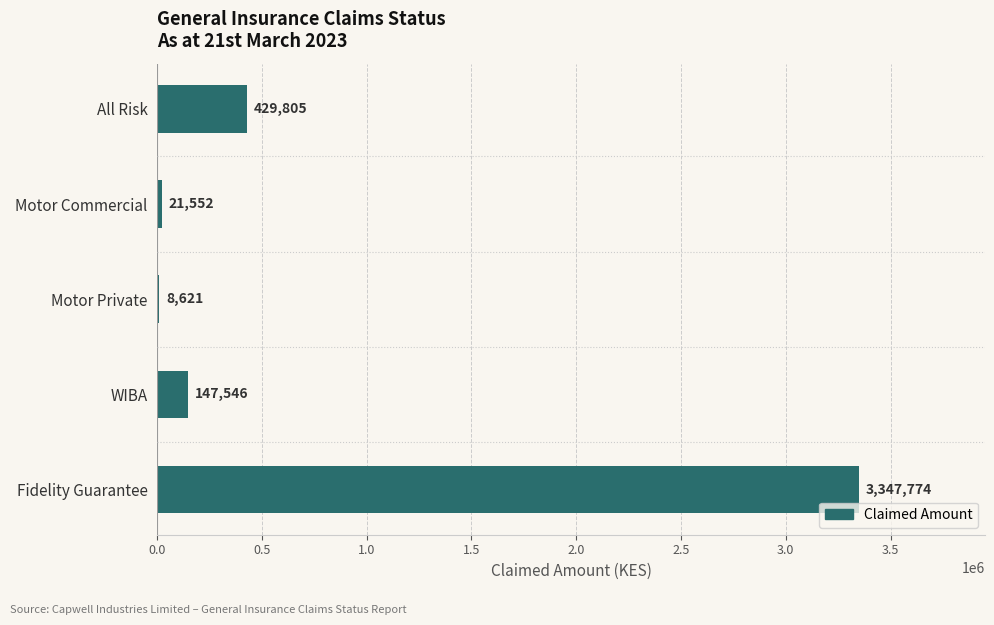

Between Motor Commercial and Fidelity Guarantee, which is larger?

Fidelity Guarantee